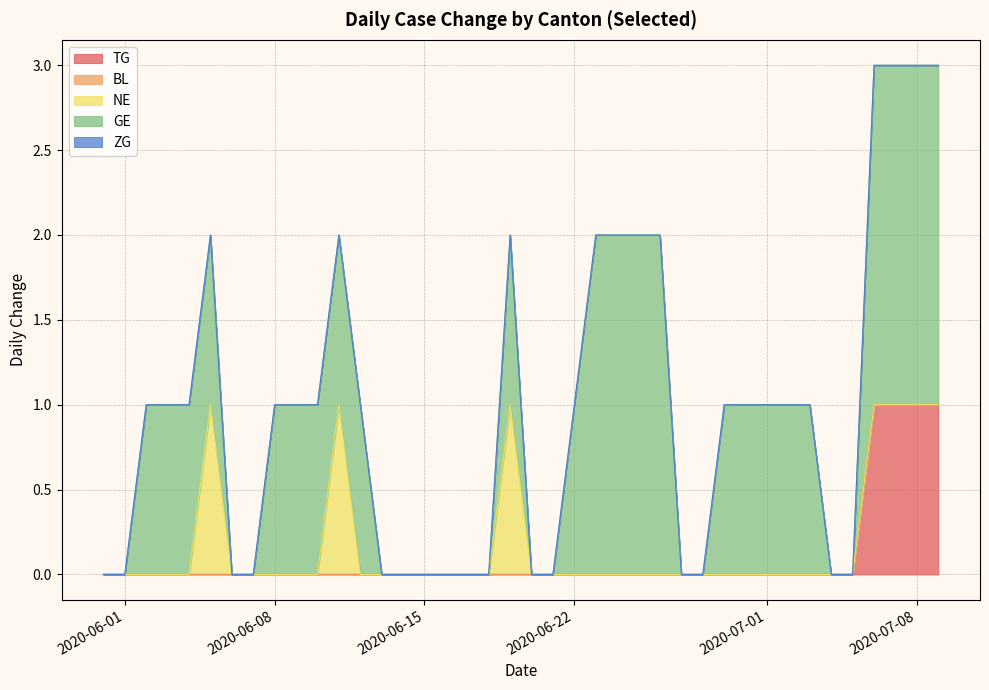

True or false: BL has more than 2 interior local peaks.

False